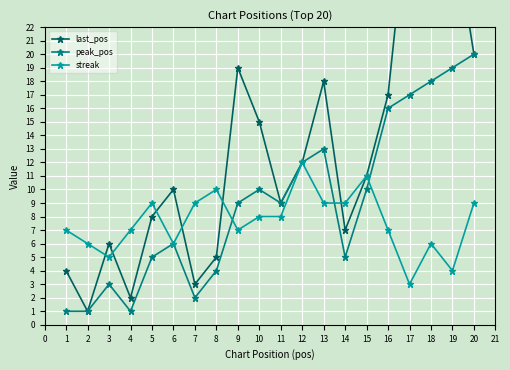

Count the streak values in the range 6 to 9.

14